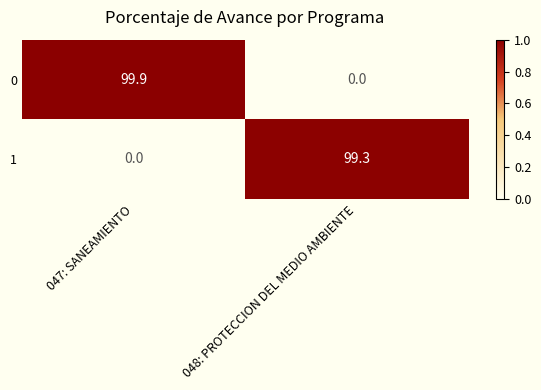

Is it true that 0 equals 0.0 at 048: PROTECCION DEL MEDIO AMBIENTE?

True